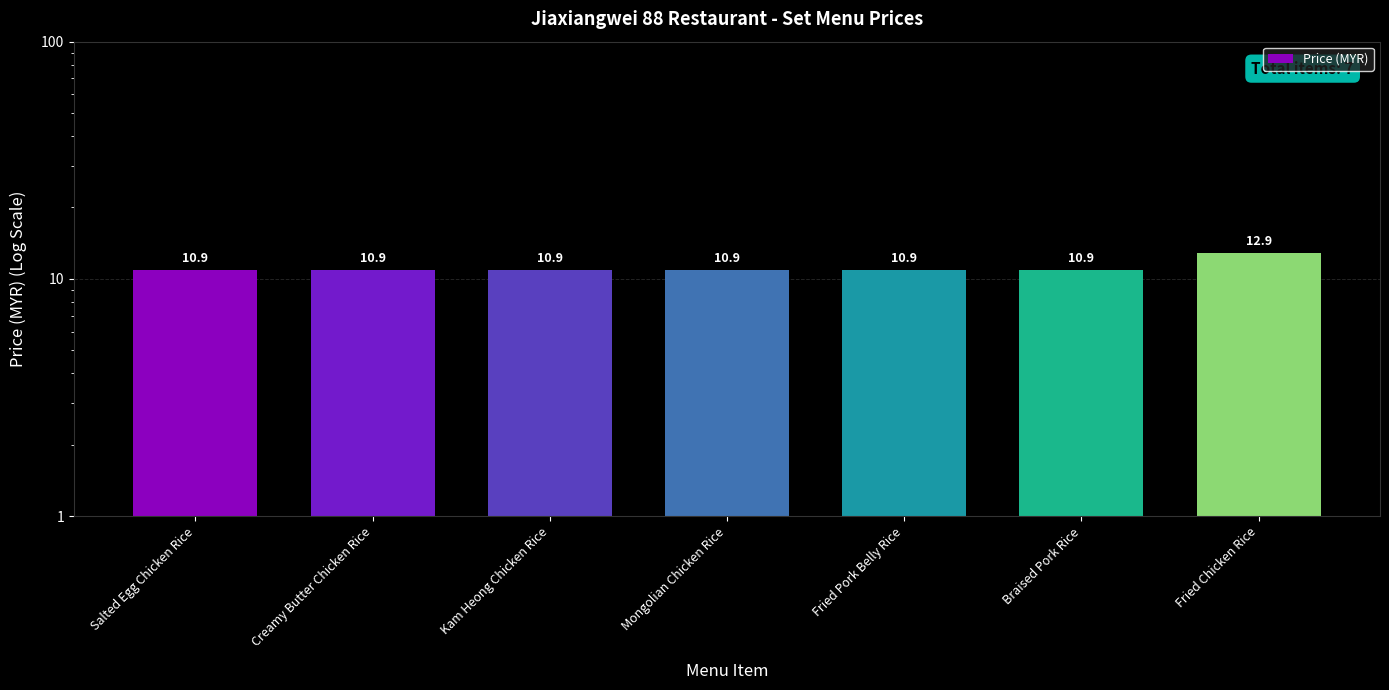

Approximately how many times larger is the value at Fried Pork Belly Rice compared to Salted Egg Chicken Rice?

1.0